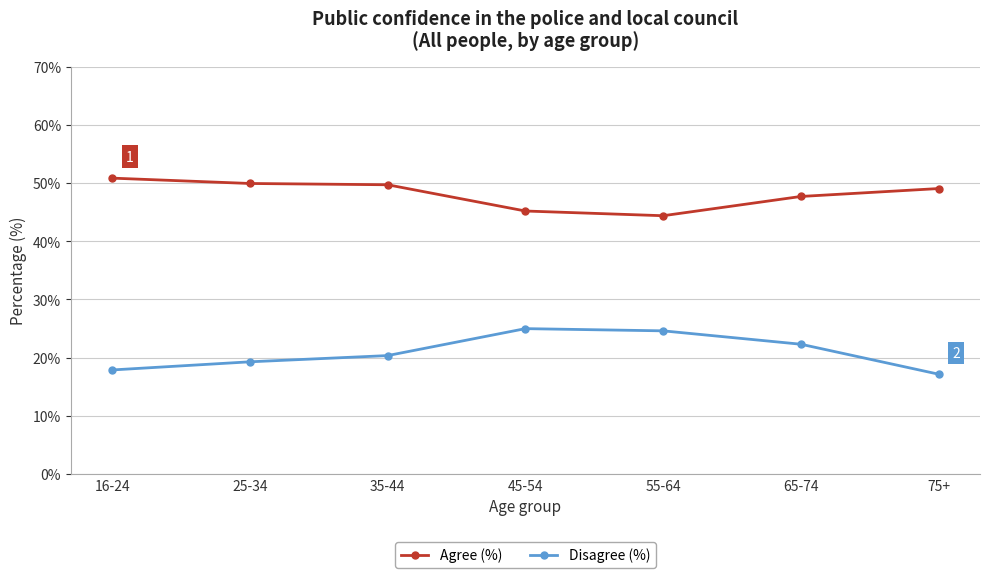

What is the label of the 6th point from the left?

65-74